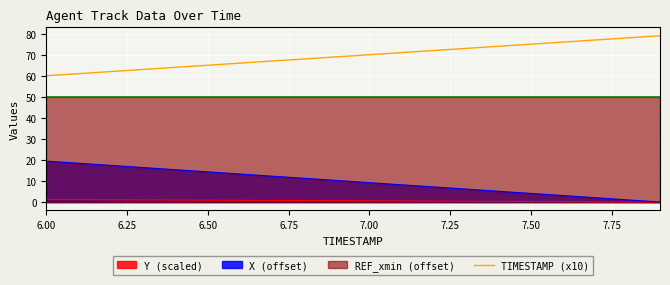

True or false: X (offset) and TIMESTAMP (x10) intersect in this chart.

False